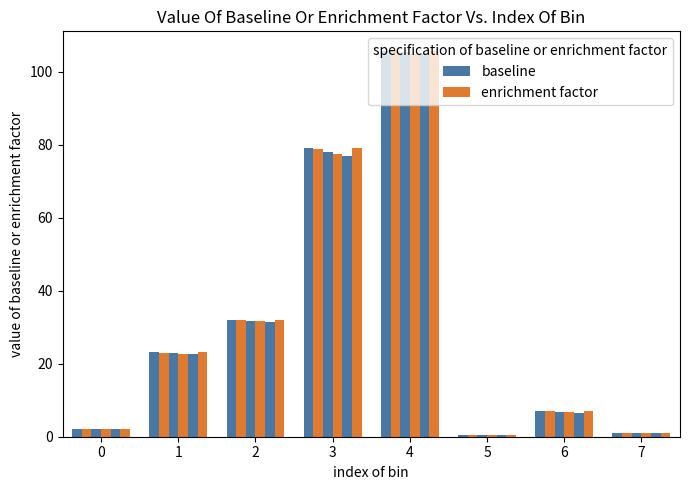

How many bars are there in each group?

6